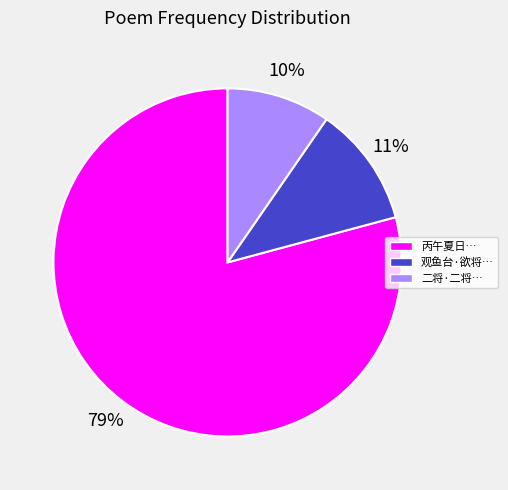

Combined, do 二将·二将… and 丙午夏日… account for over 50%?

Yes